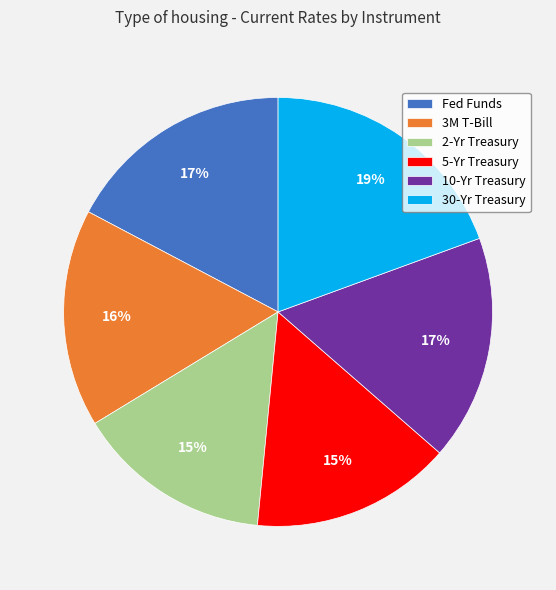

The Fed Funds slice represents 11% of the pie. True or false?

False